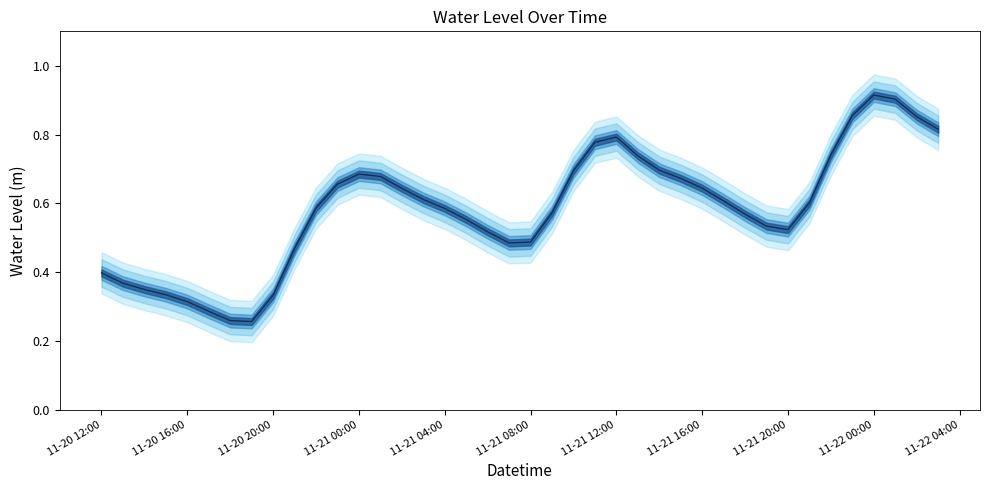

True or false: there are more than 0 points higher than both neighbors.

True